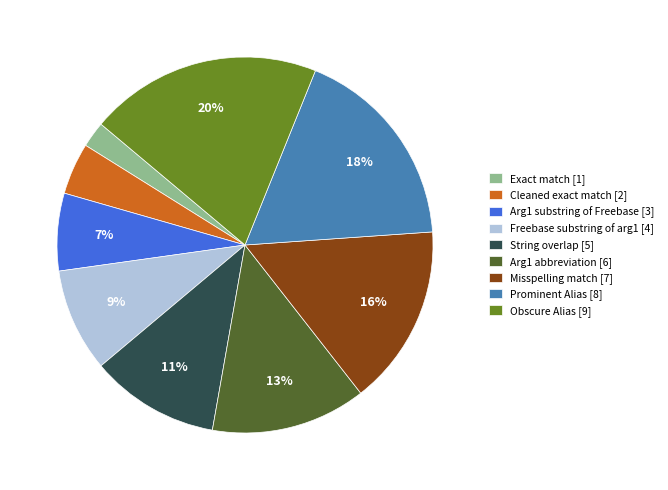

Which slice is the smallest?

Exact match [1]